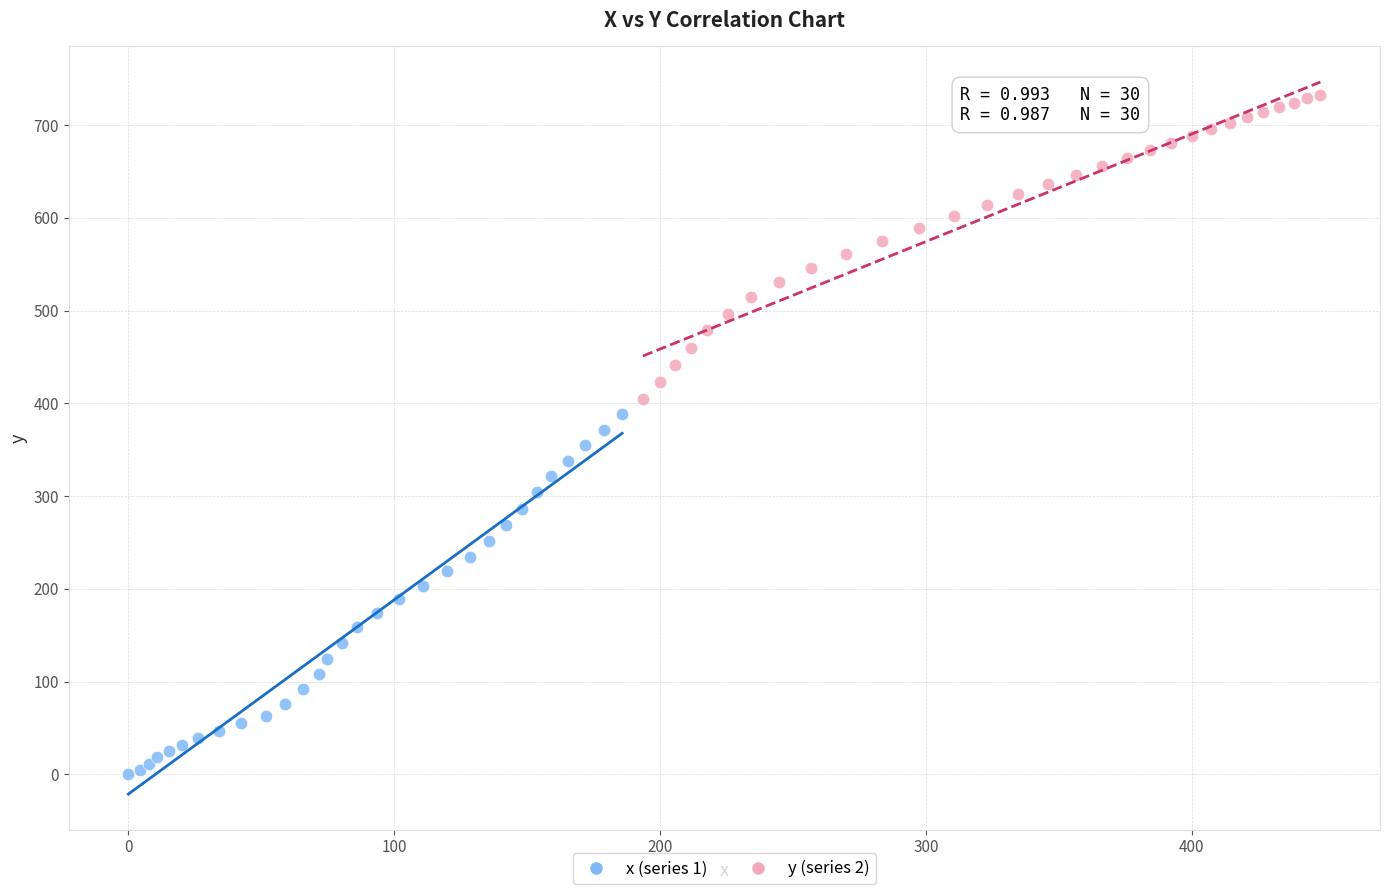

Which series contains the highest Y value?

y (series 2)